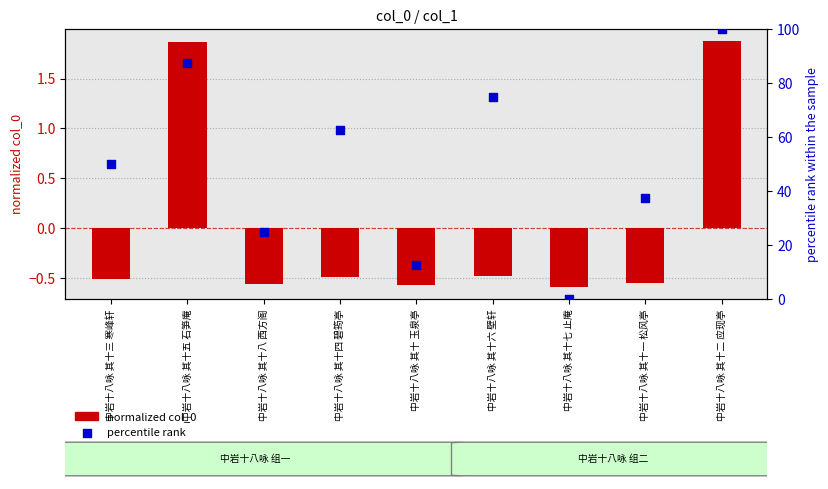

Which series has the largest Y range (max minus min)?

percentile rank